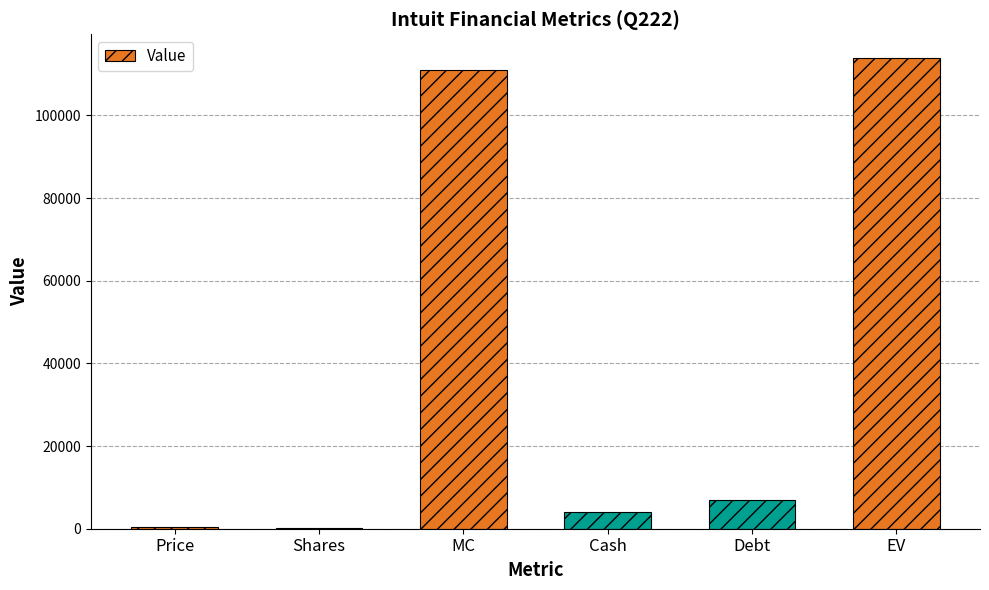

What is the maximum value shown in the chart?

113907.7